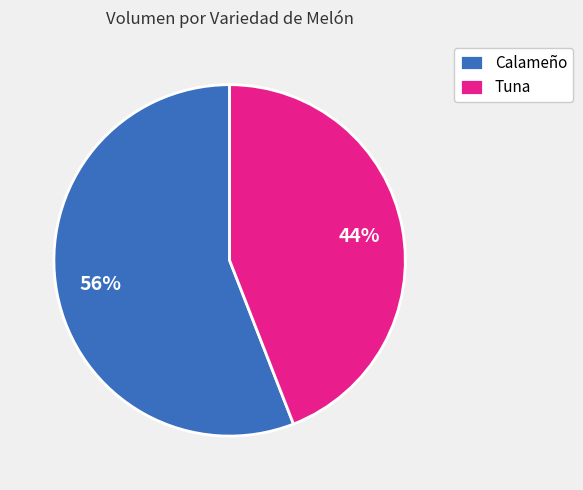

What is the largest slice in the pie chart?

Calameño